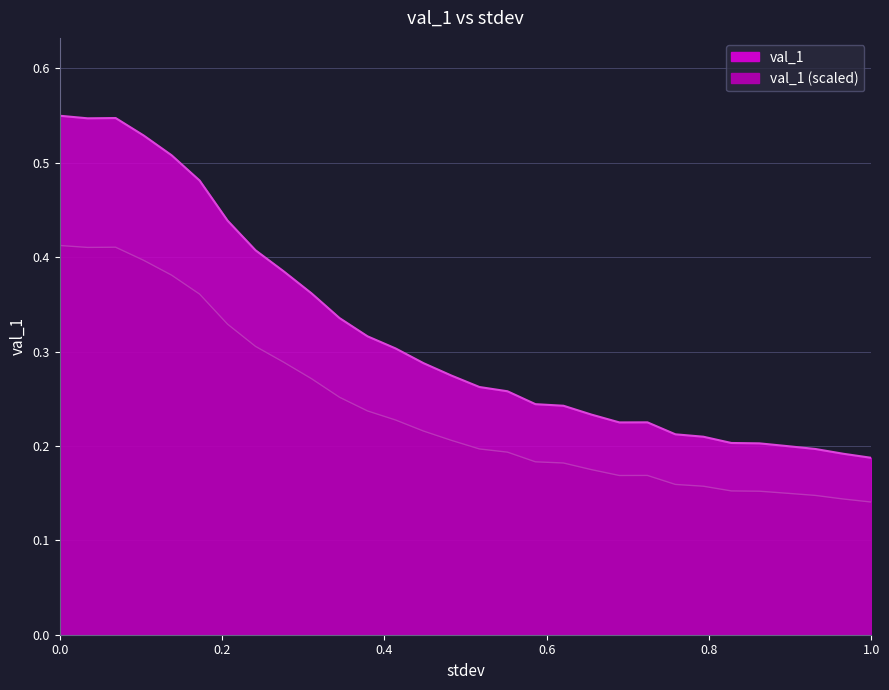

How many series are shown in this chart?

1